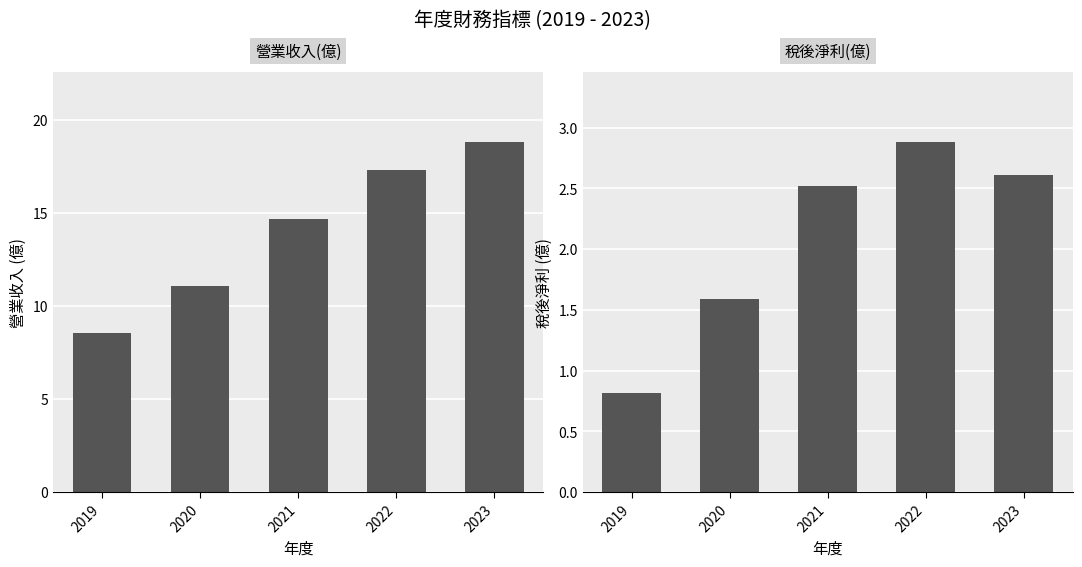

Between 2019 and 2022, which series saw the biggest shift?

營業收入(億)